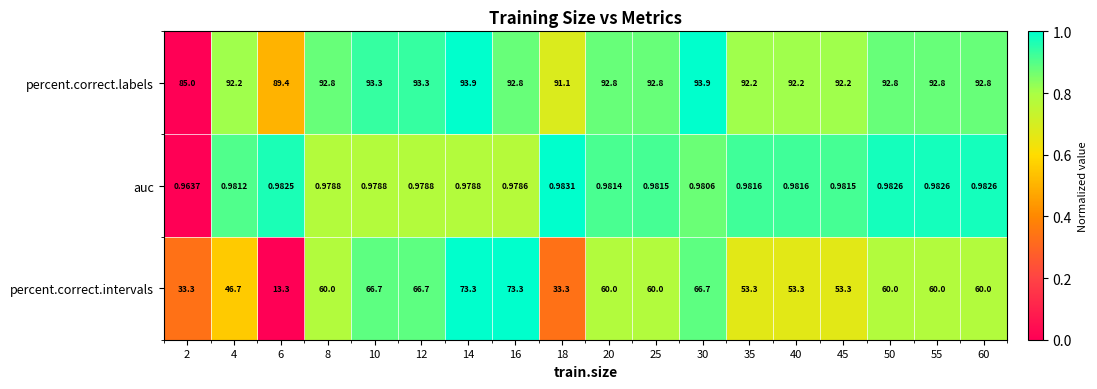

Between 12 and 14, which series saw the biggest shift?

percent.correct.intervals